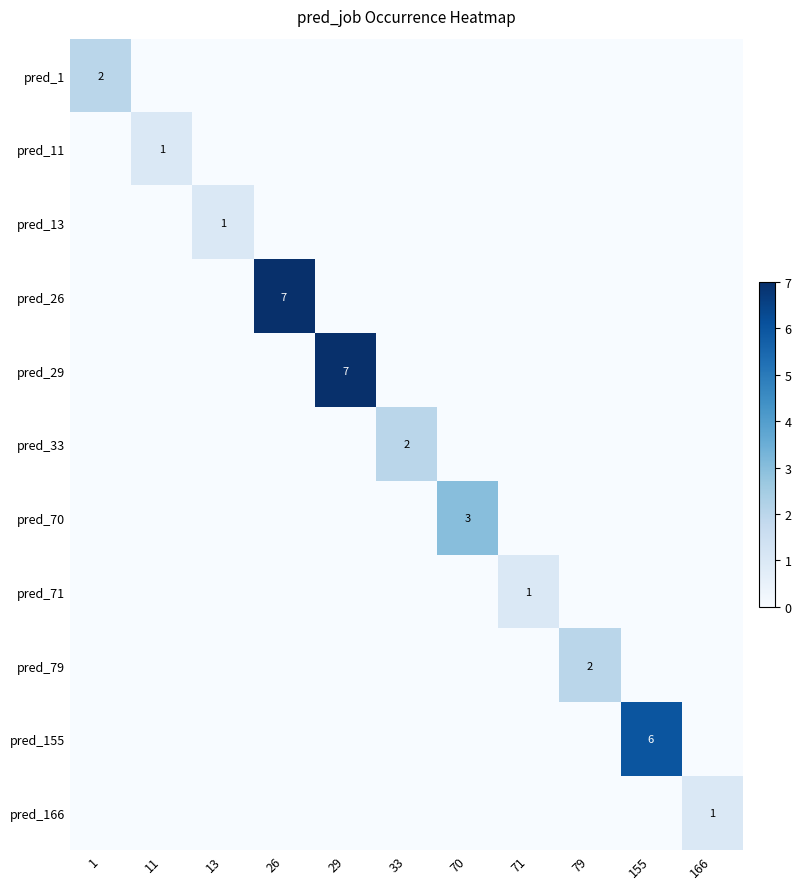

At which category is the sum across all series the highest?

26